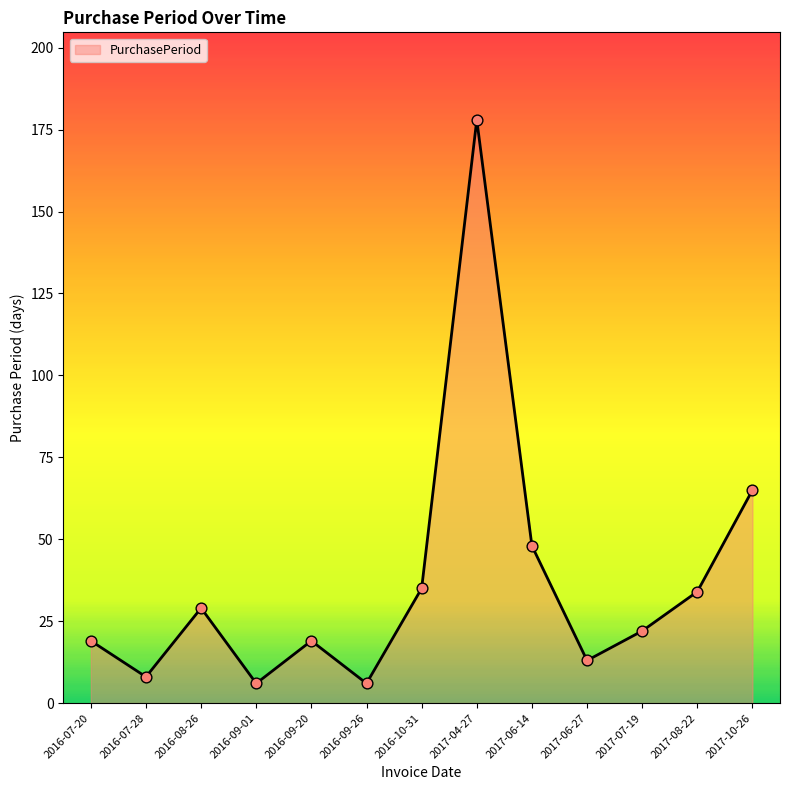

Approximately how many times larger is the value at 2017-06-14 compared to 2016-09-01?

8.0